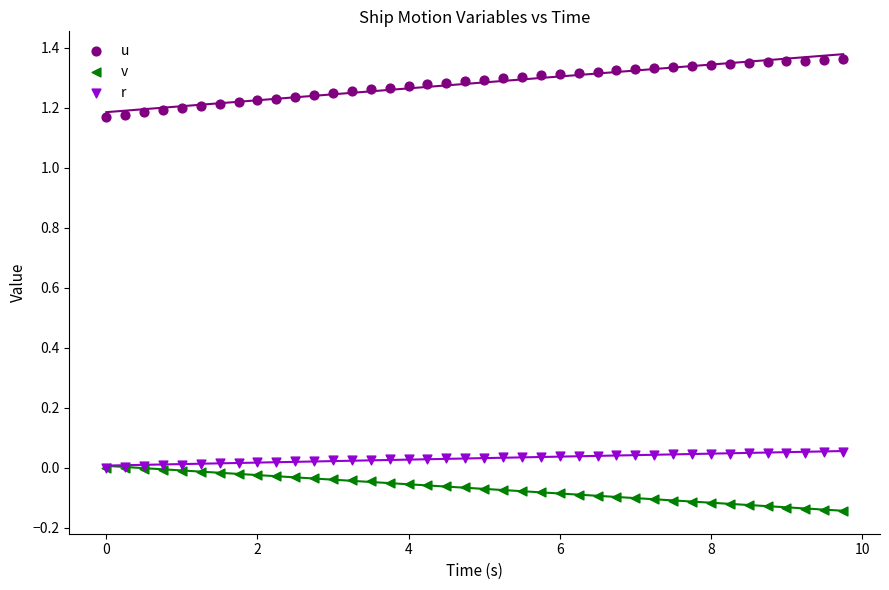

Which series reaches the minimum Y coordinate?

v